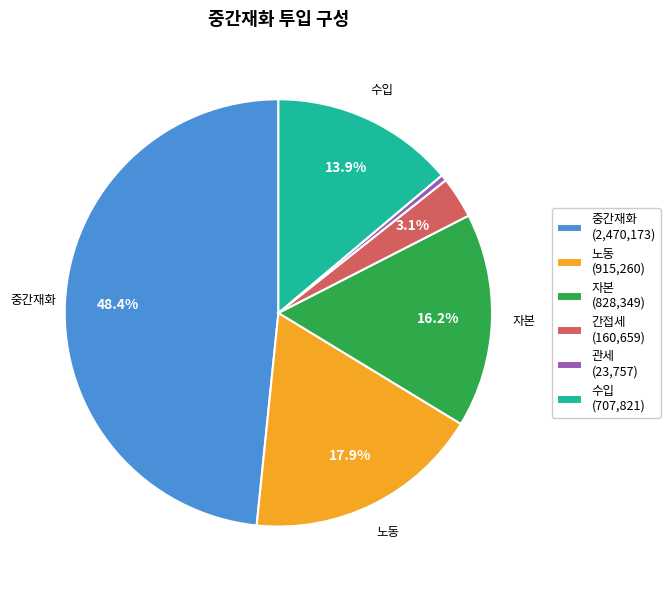

Is there a majority slice in this chart?

No